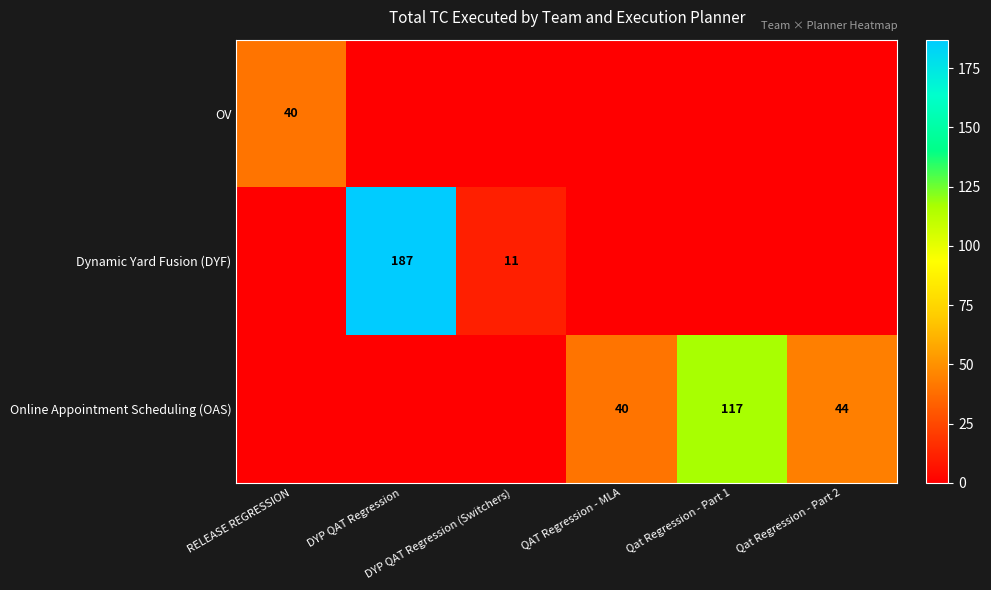

The Online Appointment Scheduling (OAS) series shows 52 at RELEASE REGRESSION. True or false?

False